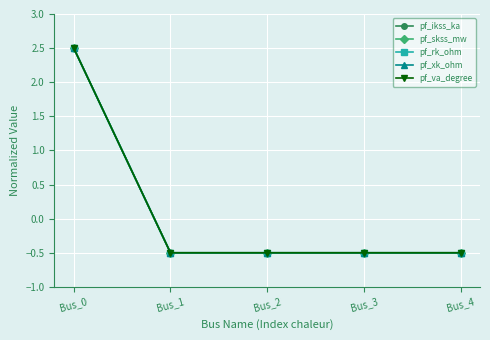

What is the approximate value of pf_xk_ohm at Bus_1?

-0.5